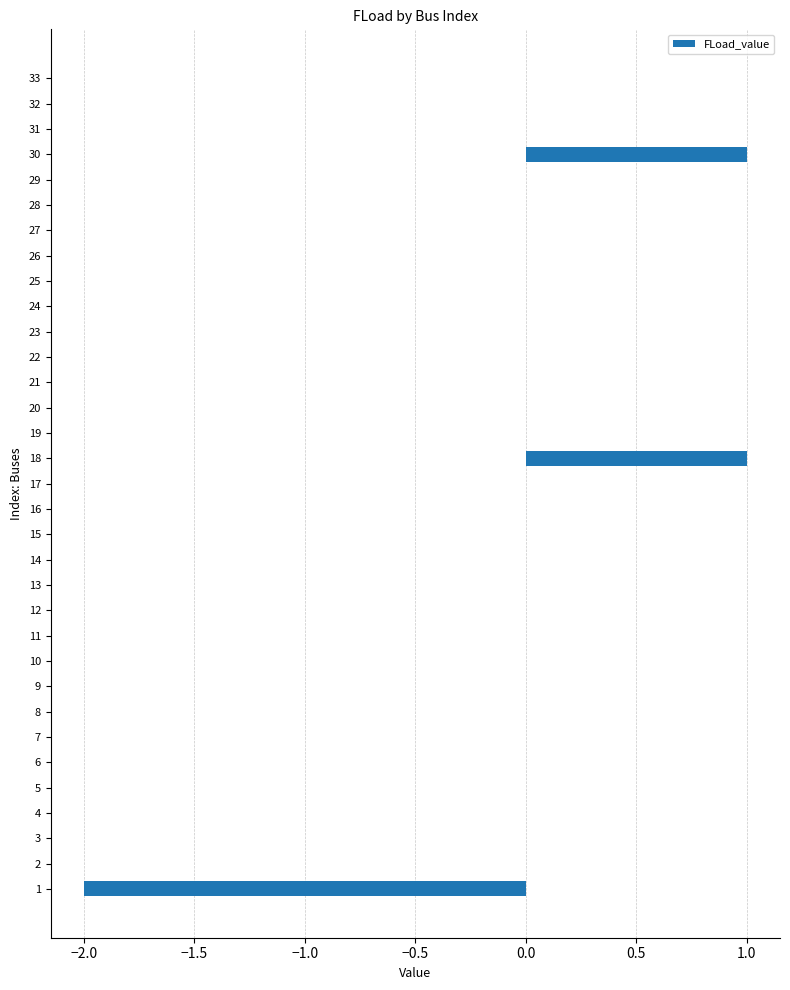

How many series are shown in this chart?

1